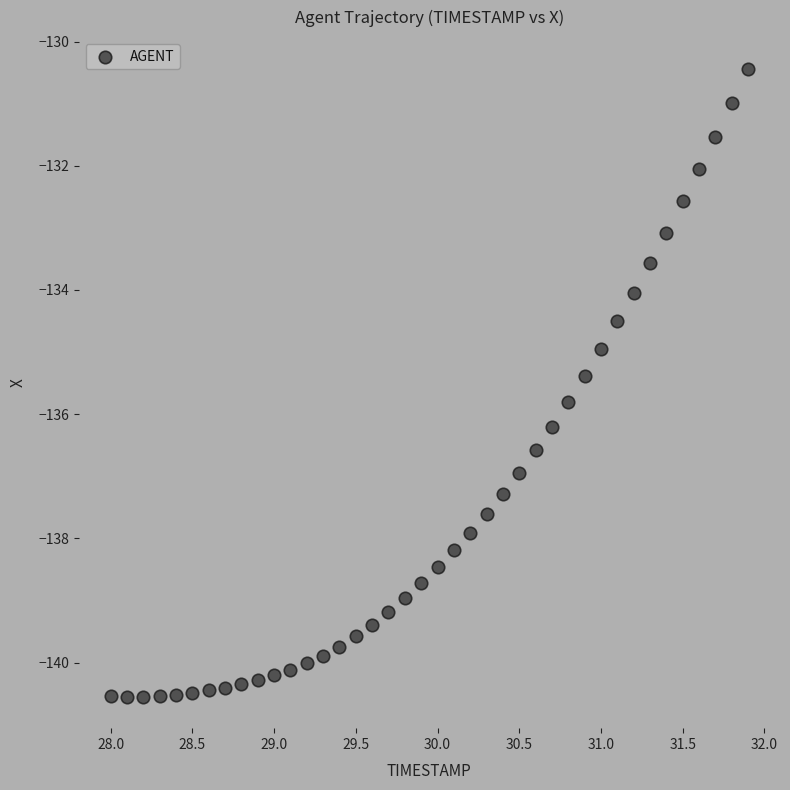

What is the range of Y values (max minus min)?

10.1